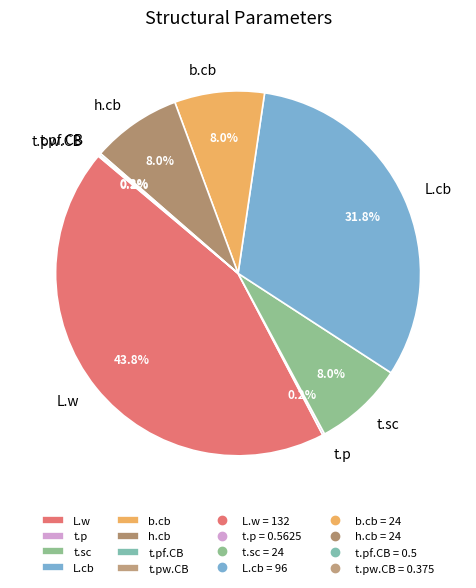

Which slice is the largest?

L.w